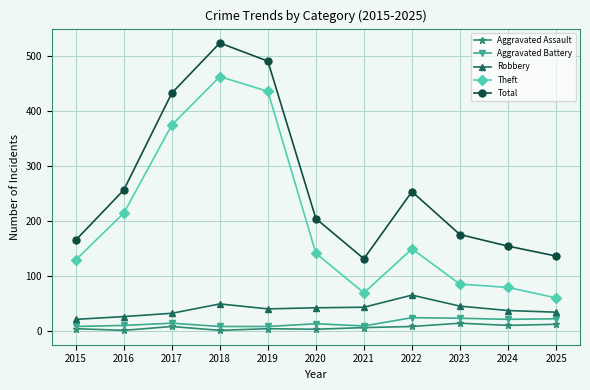

Which series changed the most between 2022 and 2023?

Total